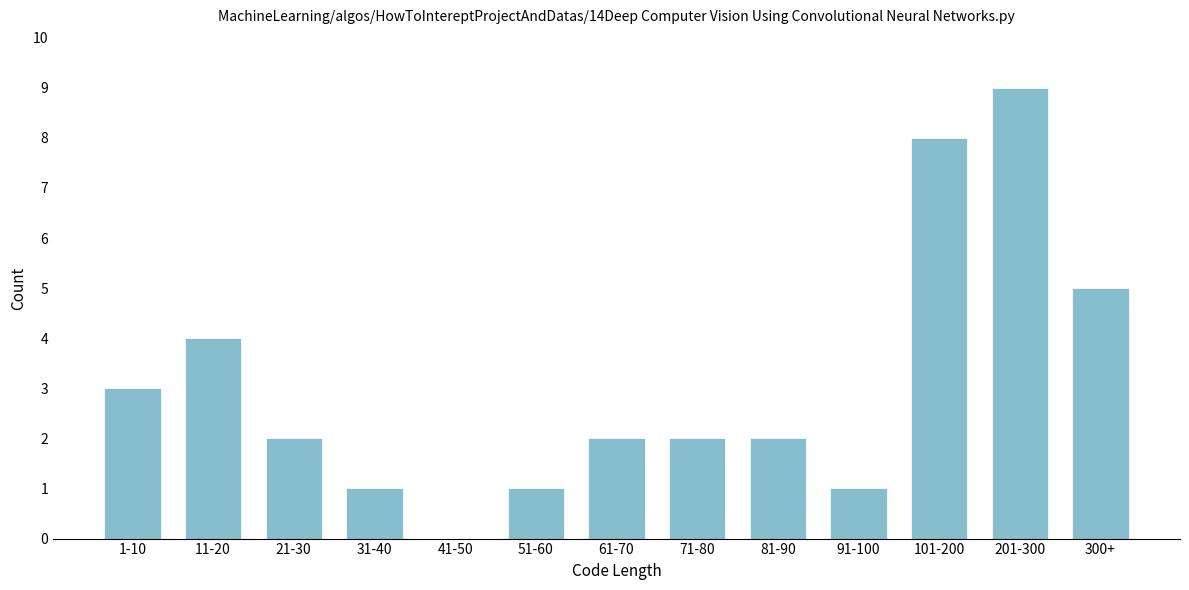

Reading right to left, transcribe all the data shown in this chart.

300+=5	201-300=9	101-200=8	91-100=1	81-90=2	71-80=2	61-70=2	51-60=1	41-50=0	31-40=1	21-30=2	11-20=4	1-10=3